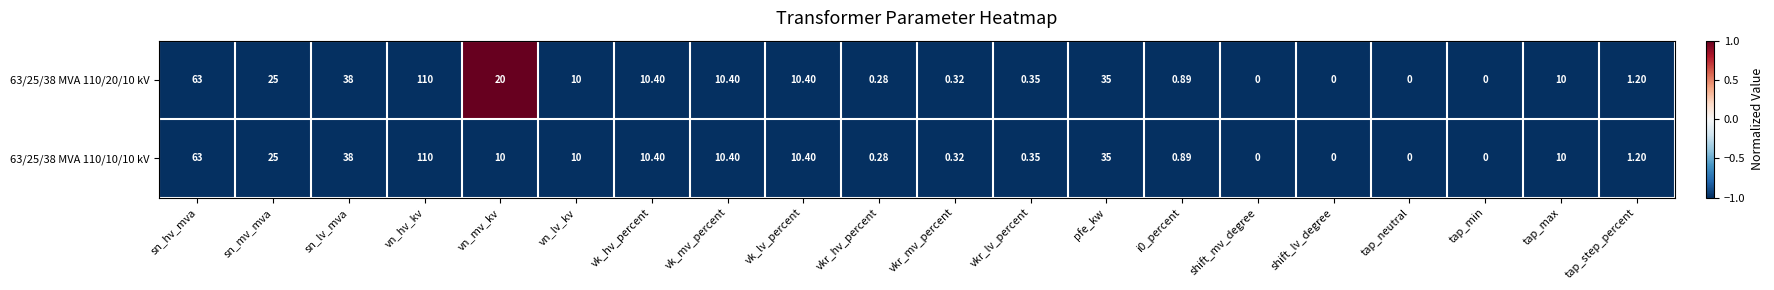

What is the maximum value shown in the chart?

110.0